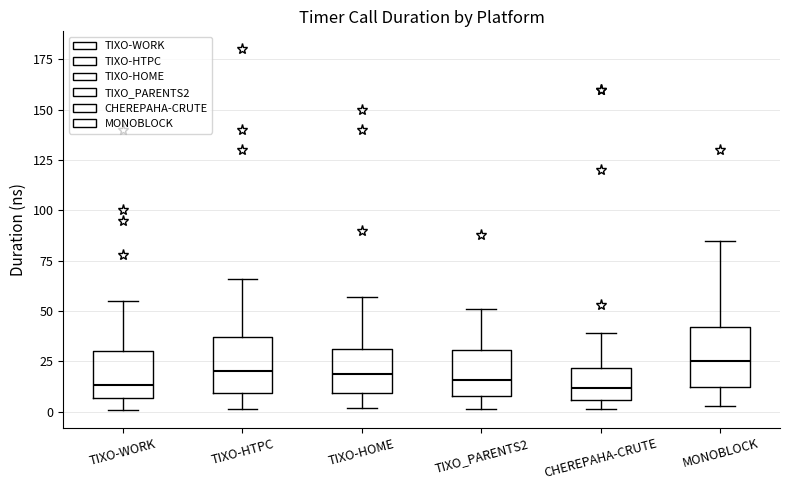

Reading left to right, read every box against the y-axis: the position of its median line, the range the box covers, and the ends of its whiskers. The values are not printed on the chart, so give them approximately, as read against the axis.

TIXO-WORK: median 15, box 5 to 30, whiskers 0 to 55
TIXO-HTPC: median 20, box 10 to 35, whiskers 0 to 65
TIXO-HOME: median 20, box 10 to 30, whiskers 0 to 55
TIXO_PARENTS2: median 15, box 10 to 30, whiskers 0 to 50
CHEREPAHA-CRUTE: median 10, box 5 to 20, whiskers 0 to 40
MONOBLOCK: median 25, box 15 to 40, whiskers 5 to 85